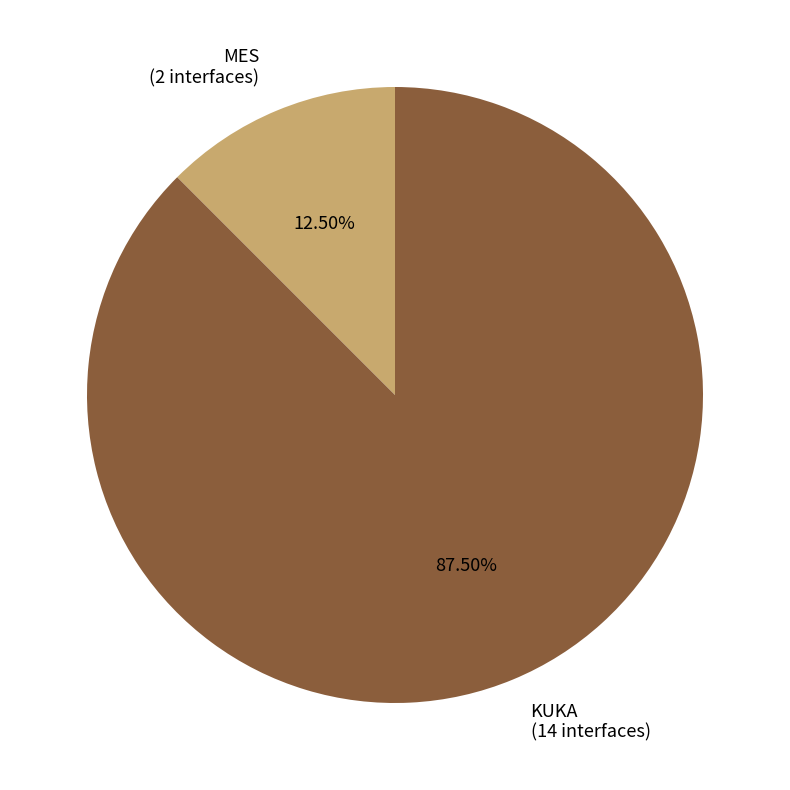

Which slice is the smallest?

MES